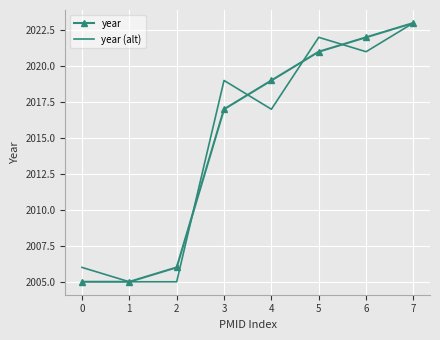

At which label is year closest to 2014?

3